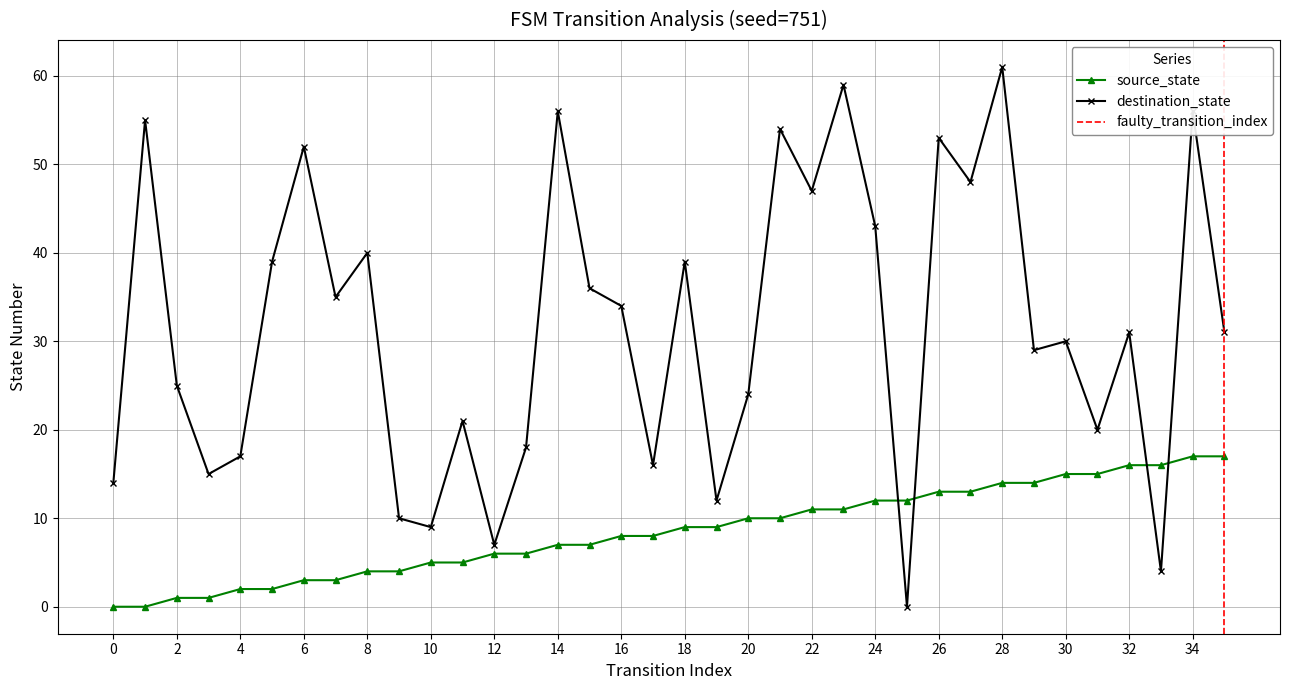

Count the number of categories in the chart.

36